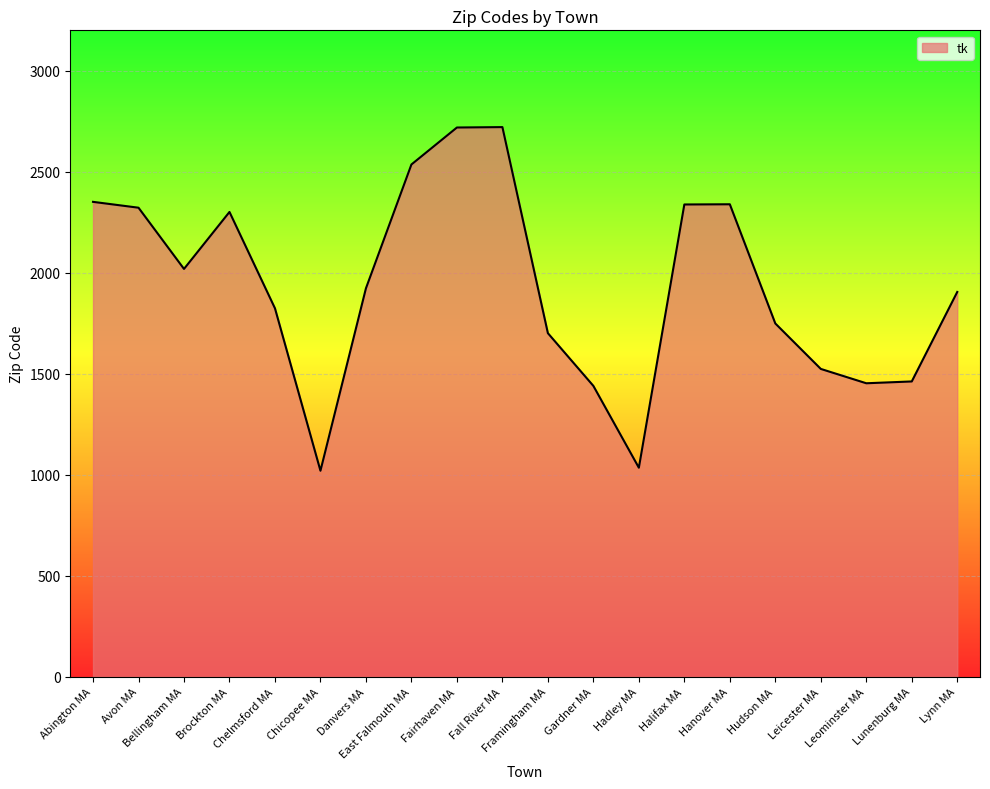

What is the approximate value at Hanover MA?

2339